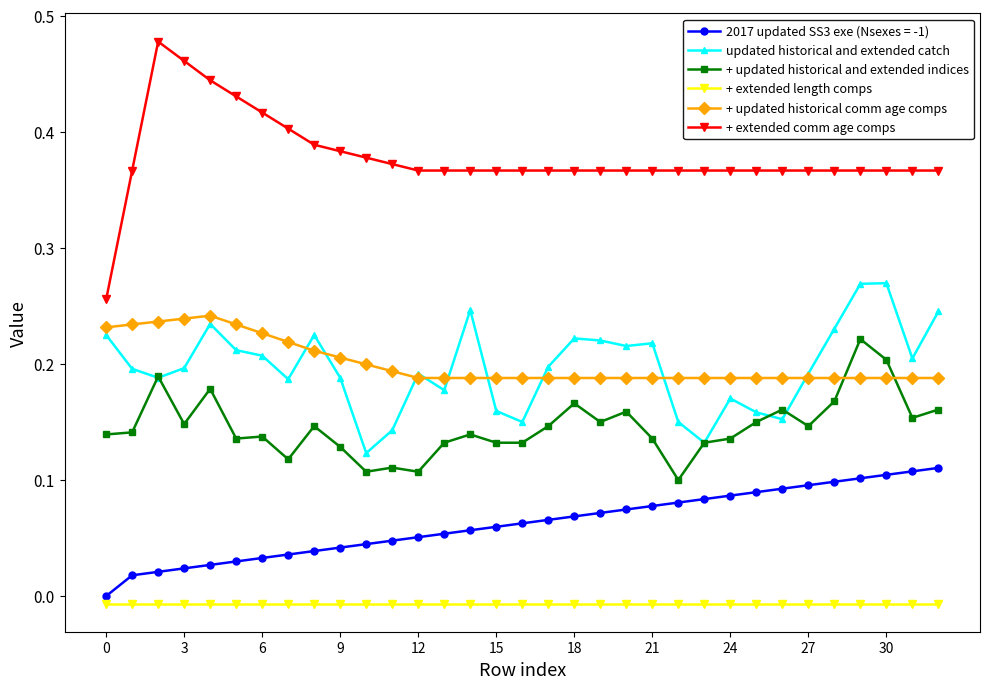

Does the chart display data point markers on the line(s)?

Yes